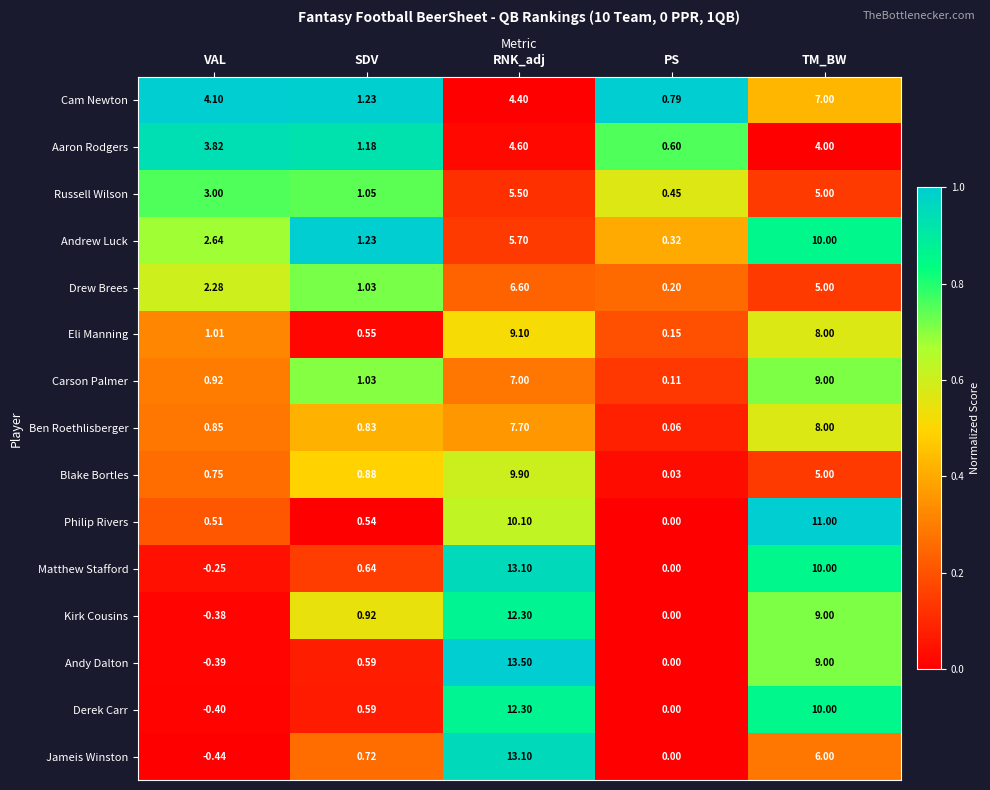

How many values in the Drew Brees series exceed 2?

3